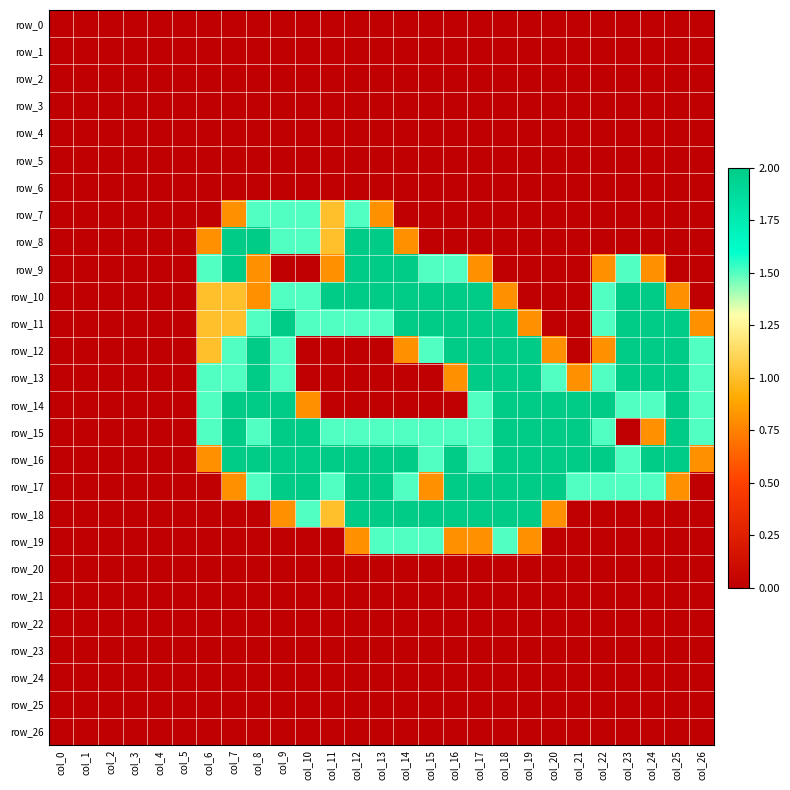

How many positive values does the row_8 series have?

9